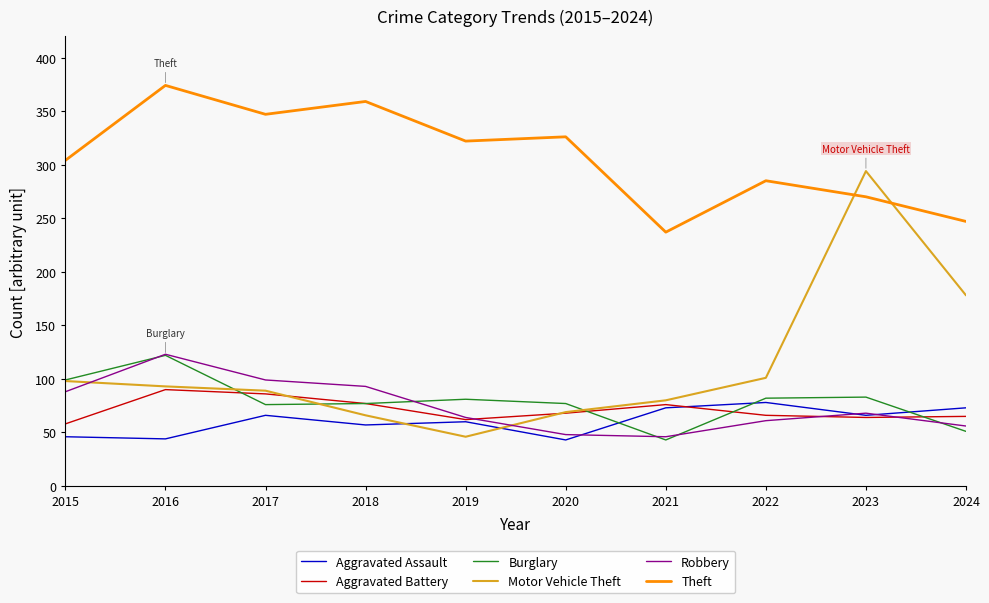

Which series has the largest range (max minus min)?

Motor Vehicle Theft